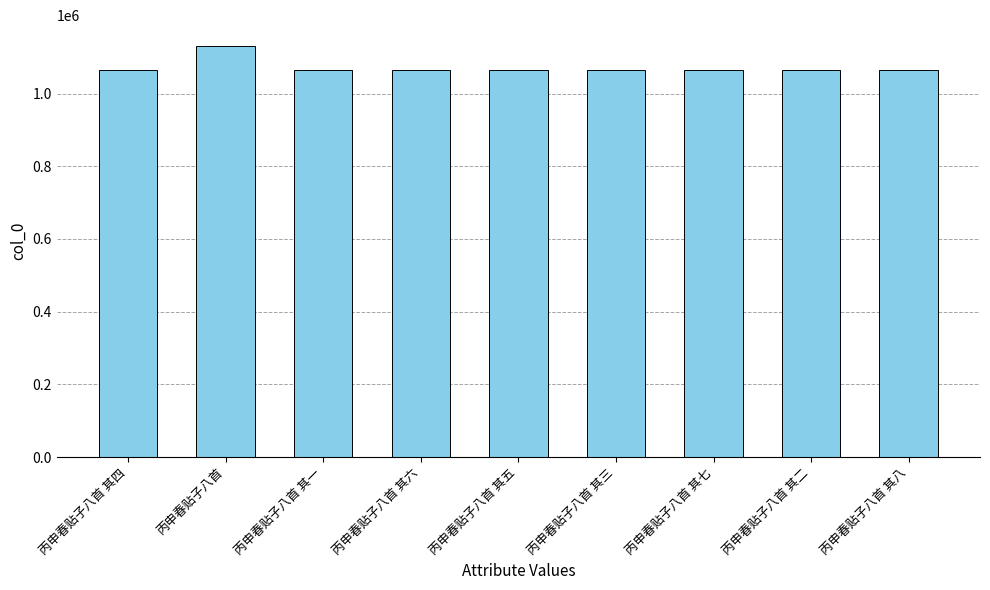

Count the number of categories in the chart.

9